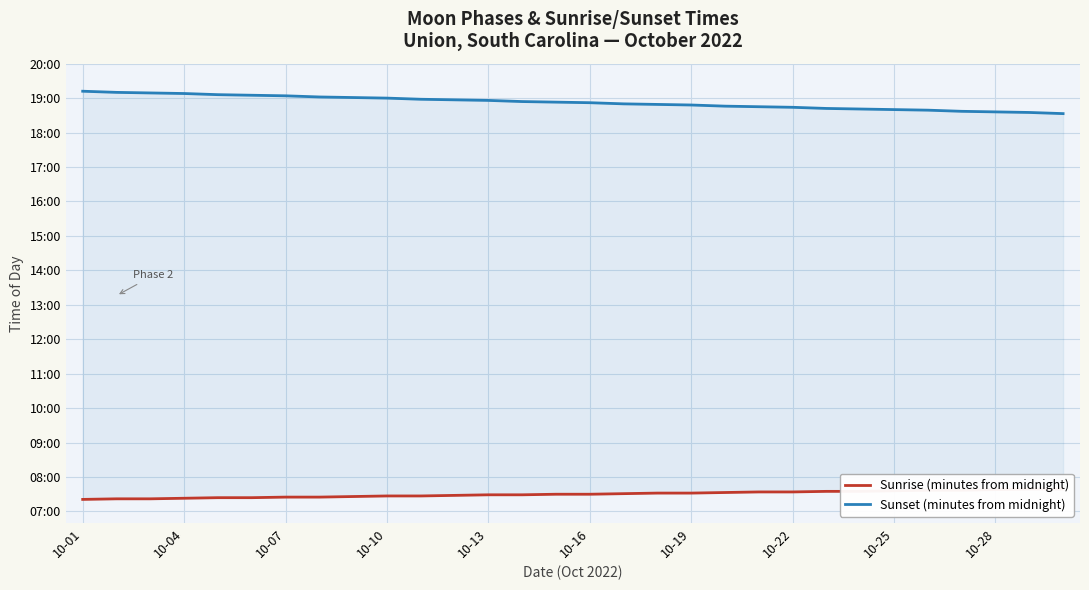

What is the spread (max minus min) of values at 11?

689